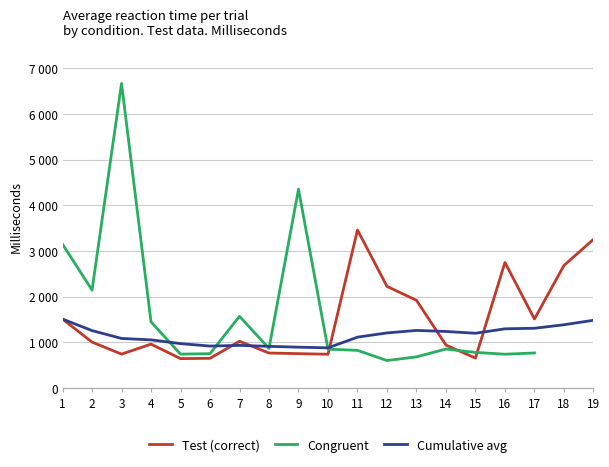

How many data points in Congruent are above 851?

7